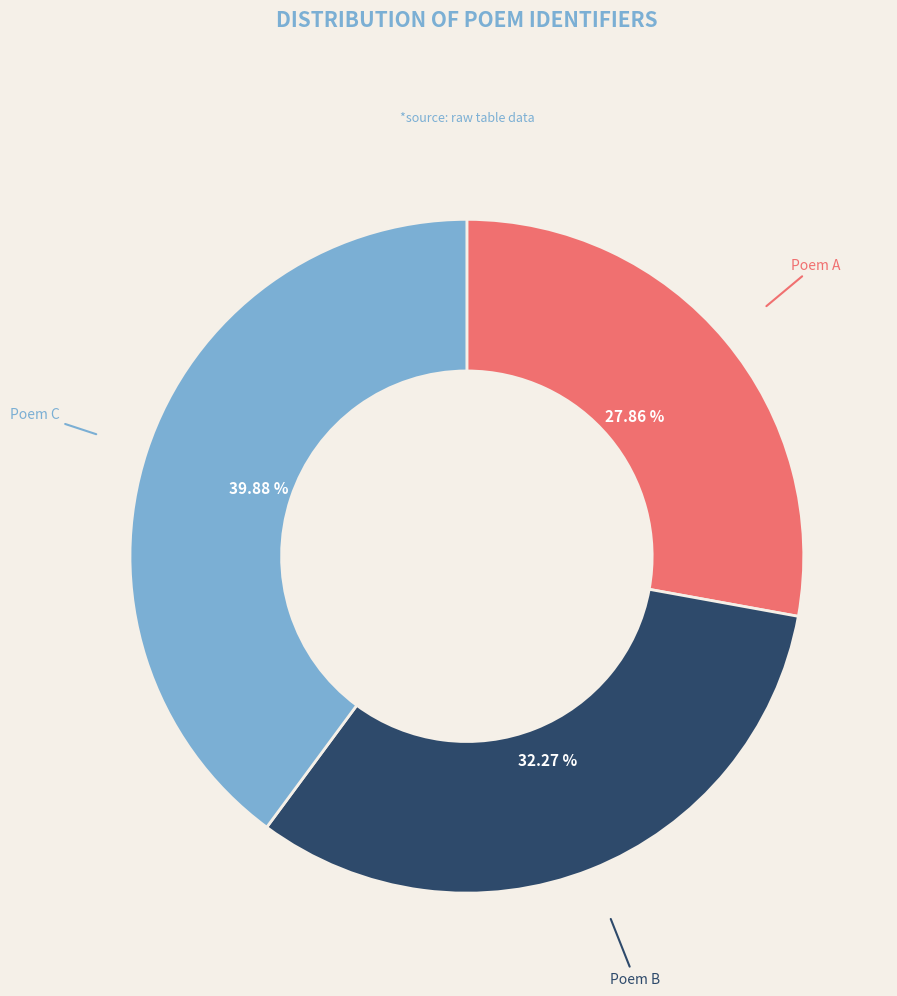

Rank the categories by value from highest to lowest.

Poem C, Poem B, Poem A